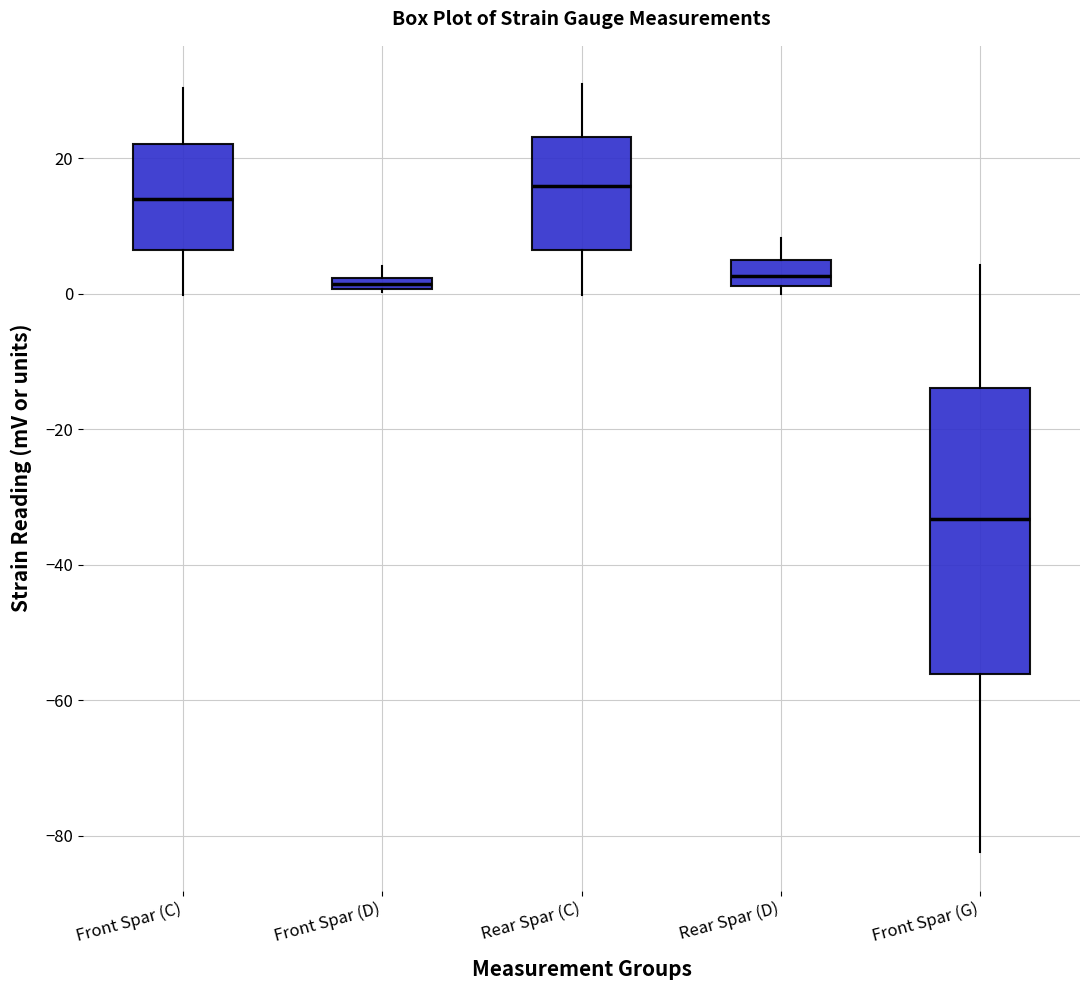

Which box is the tallest, from its lower edge to its upper edge?

Front Spar (G)